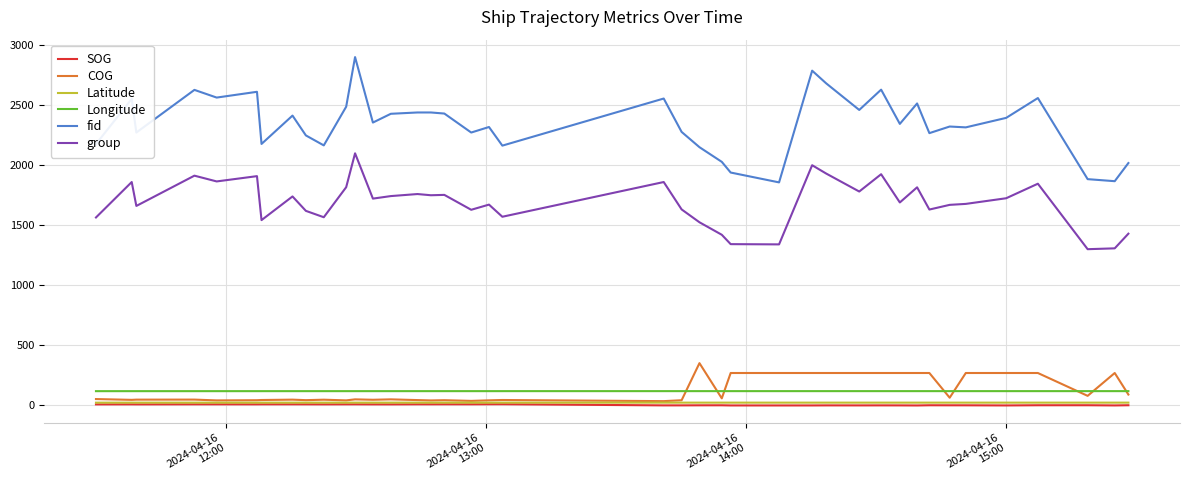

Which series has the largest total across all categories?

fid